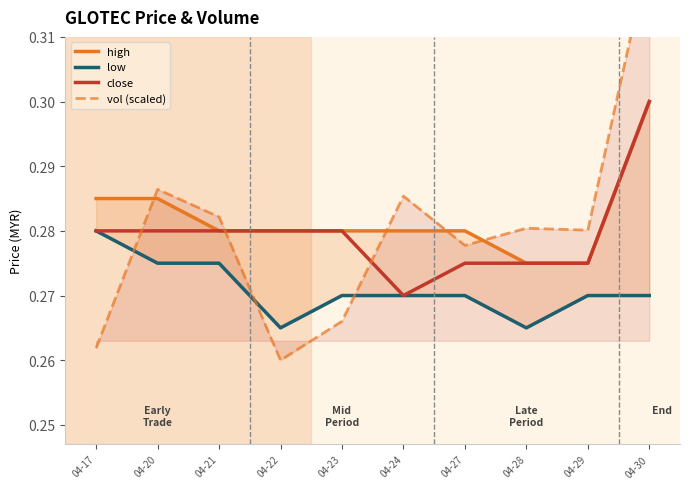

What is the minimum value for low?

0.3